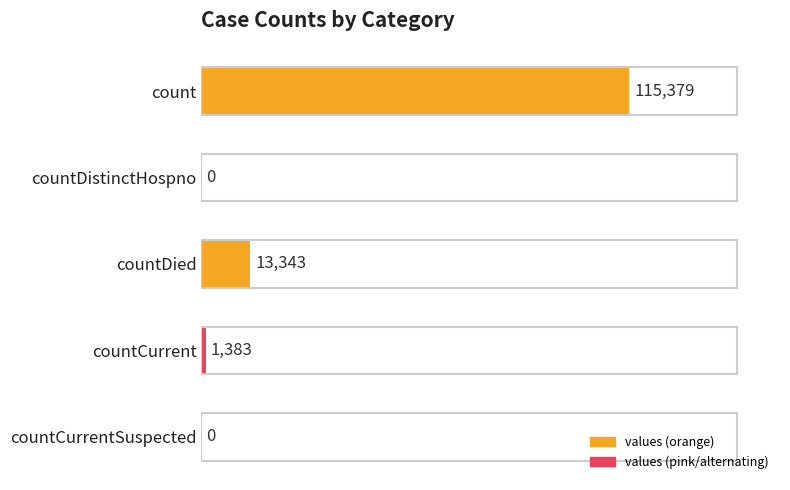

What is the sum of all values?

130105